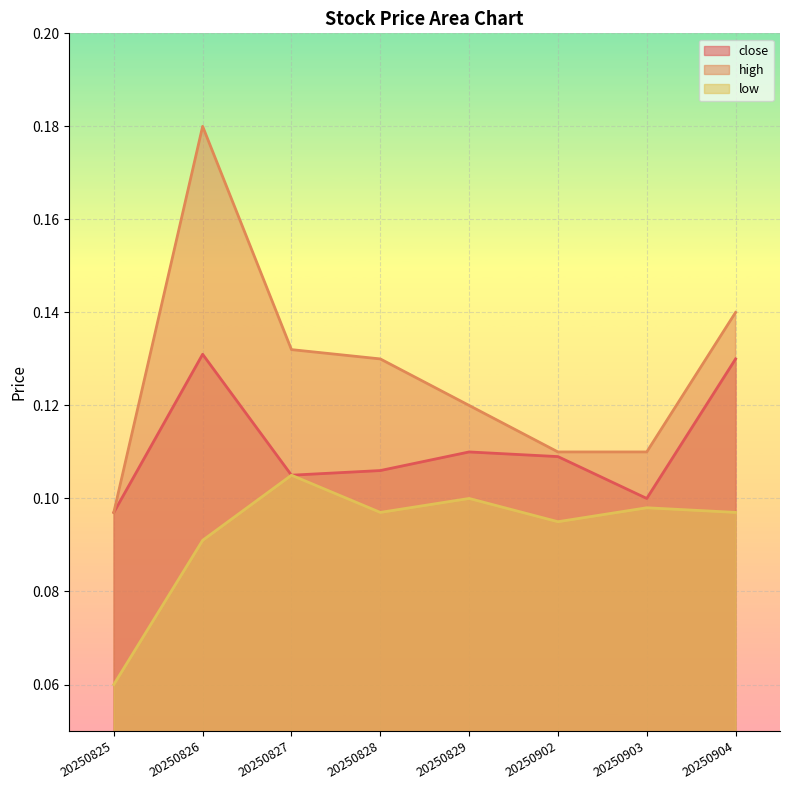

Is the value of low at 20250825 greater than the value of high at 20250902?

No